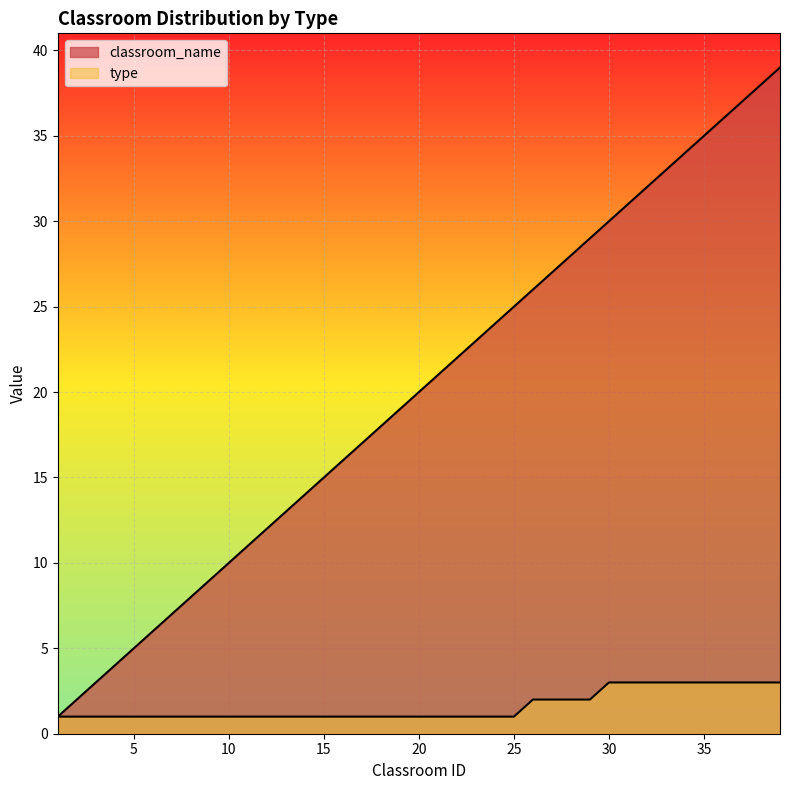

Rank the series by their average value, from highest to lowest.

classroom_name, type